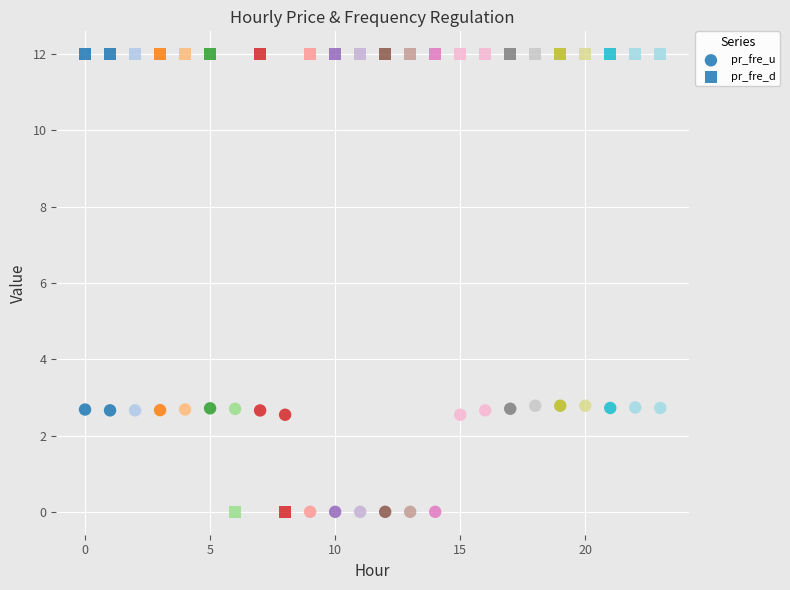

Count the number of points in this scatter plot.

48